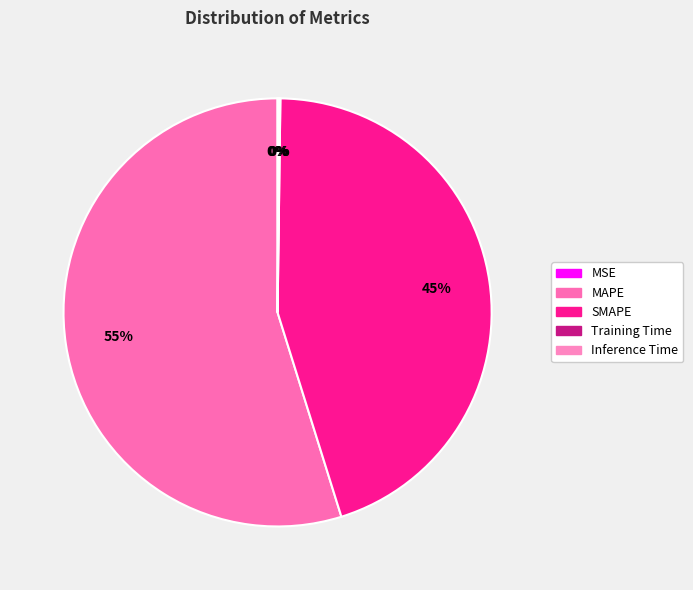

What is the smallest slice in the pie chart?

MSE